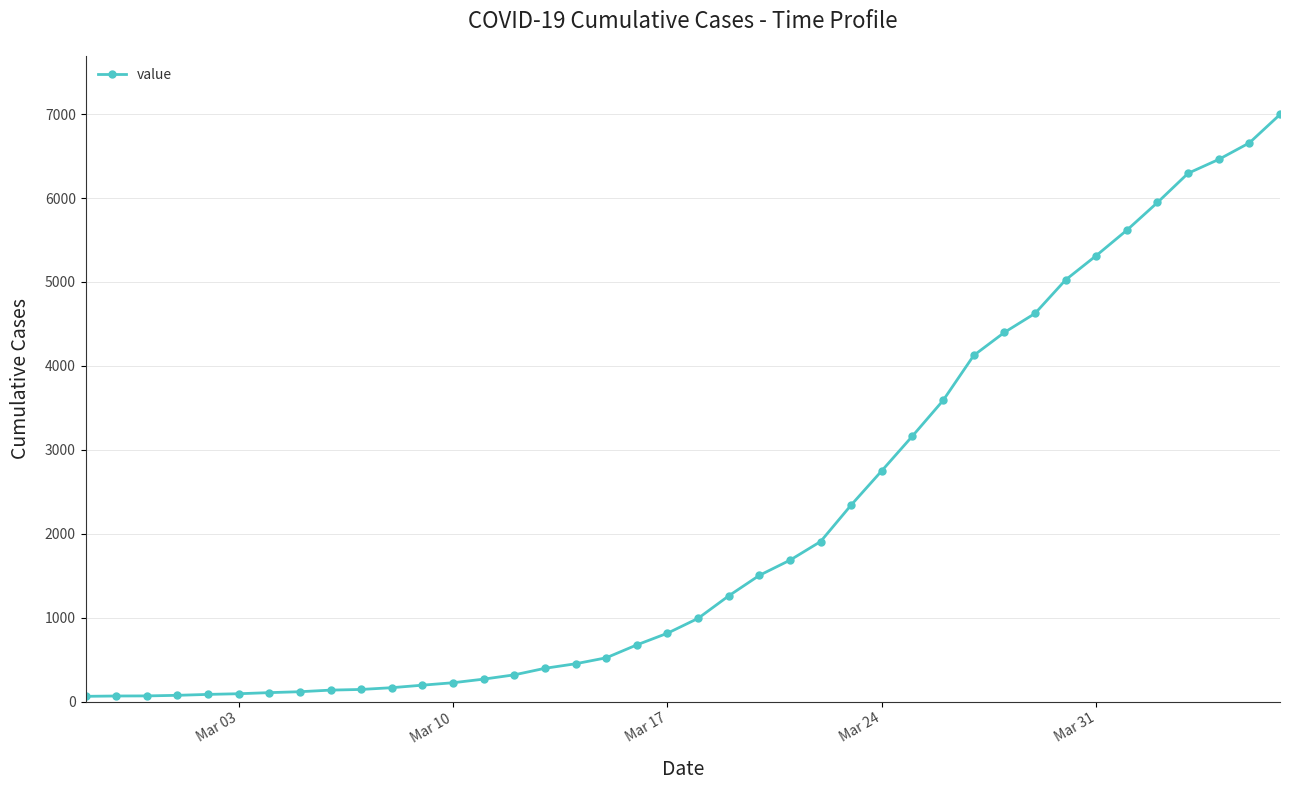

What is the maximum value shown in the chart?

6995